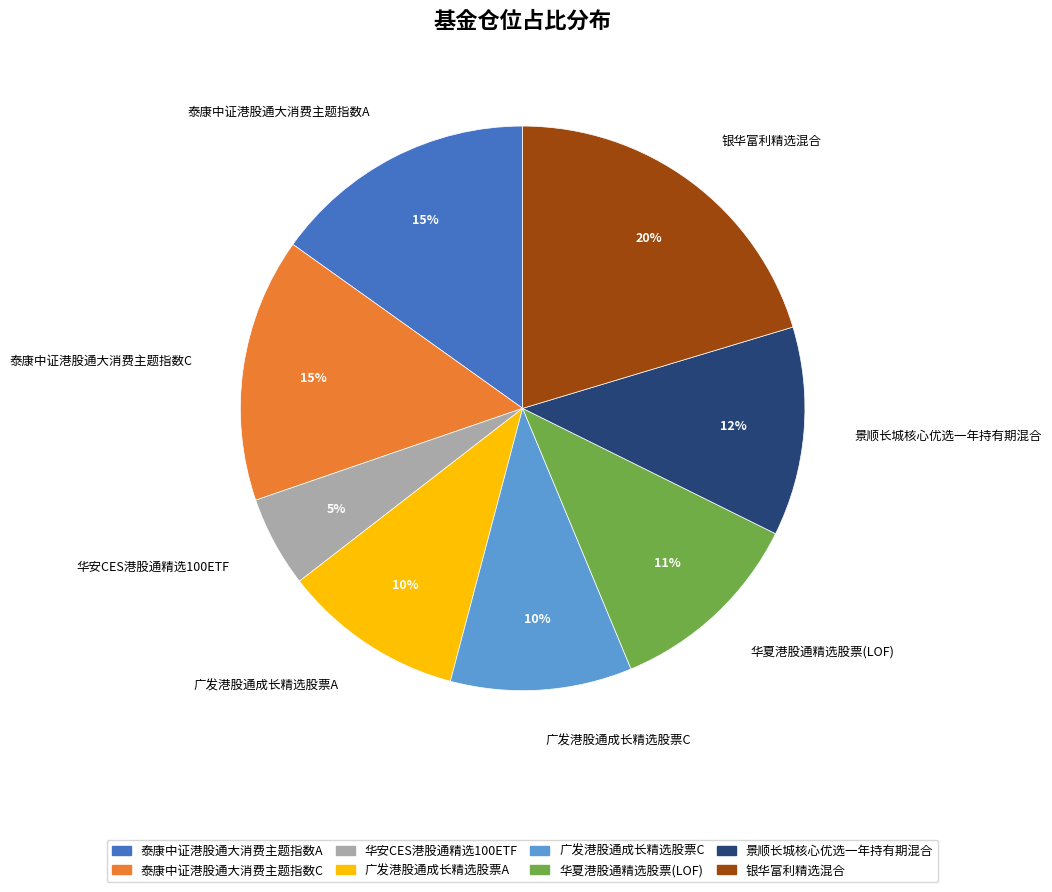

Is 广发港股通成长精选股票A the majority of the pie?

No